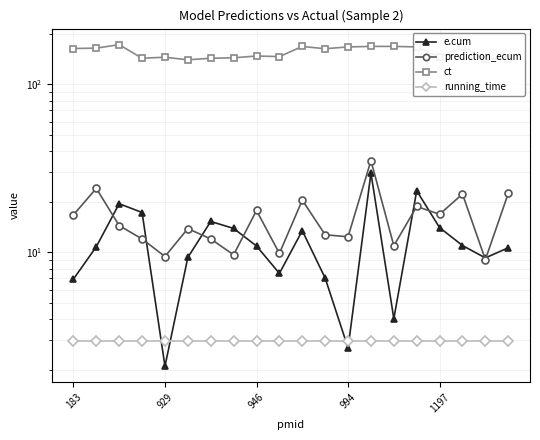

Is it true that e.cum equals 0.8 at 929?

False